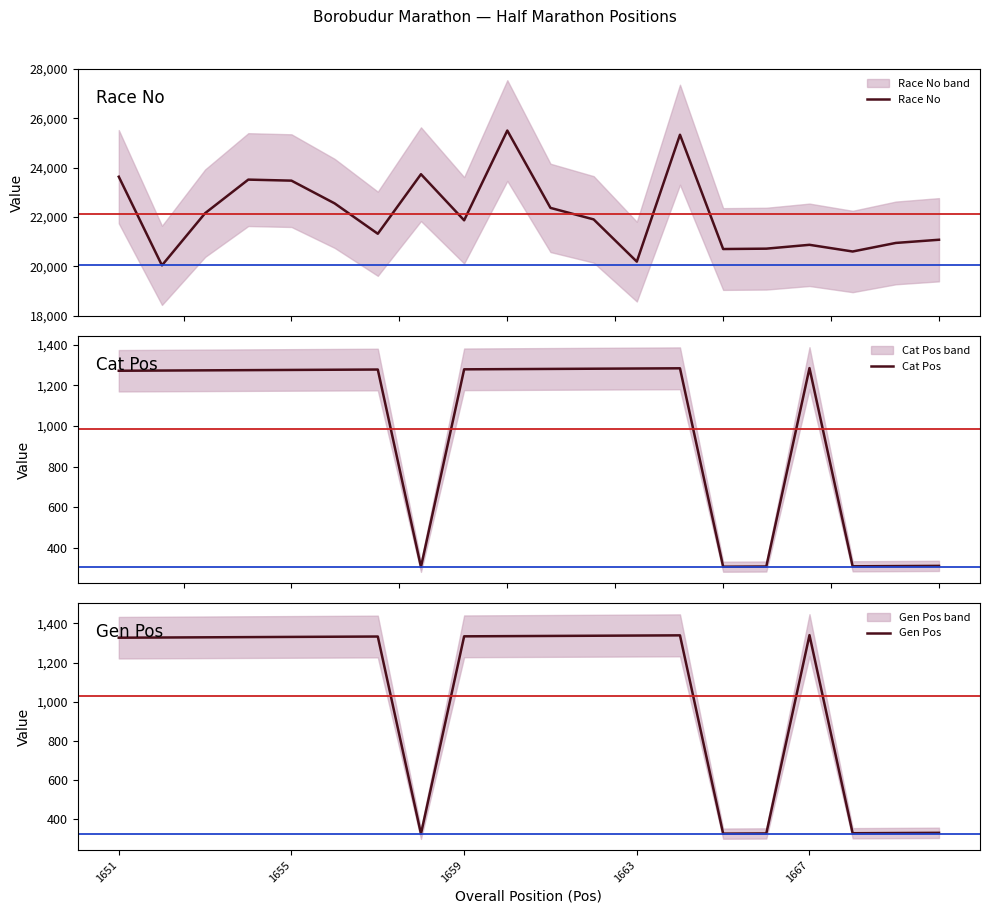

What is the lowest value of the Cat Pos series?

308